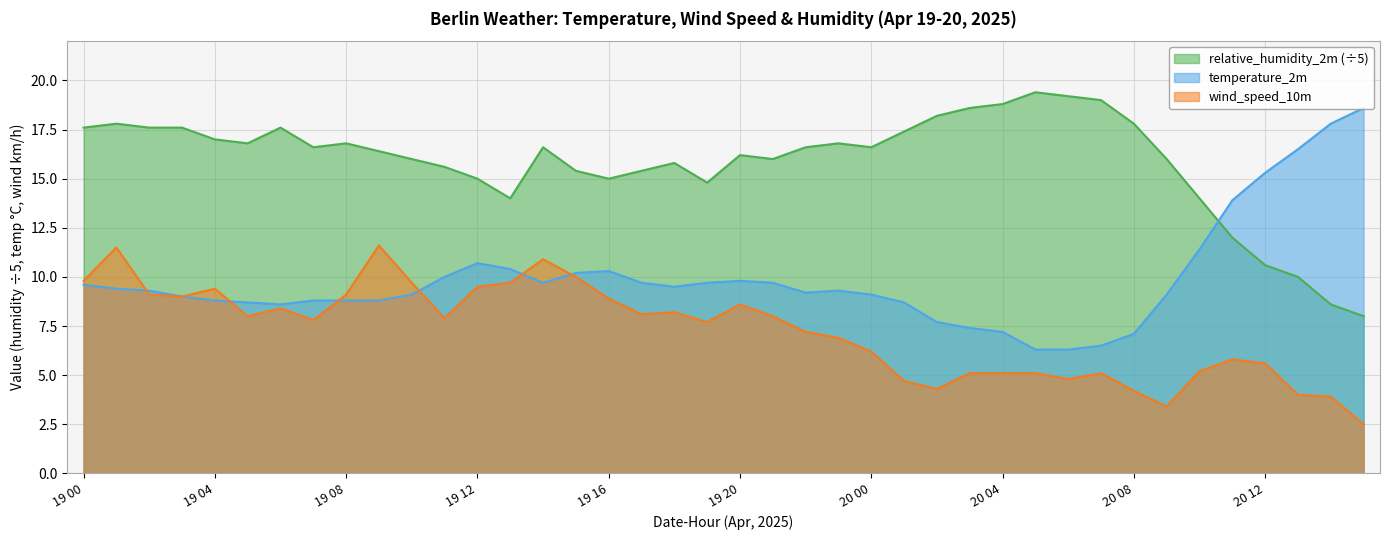

What is the difference between the wind_speed_10m values at 19 09 and 20 15?

9.1